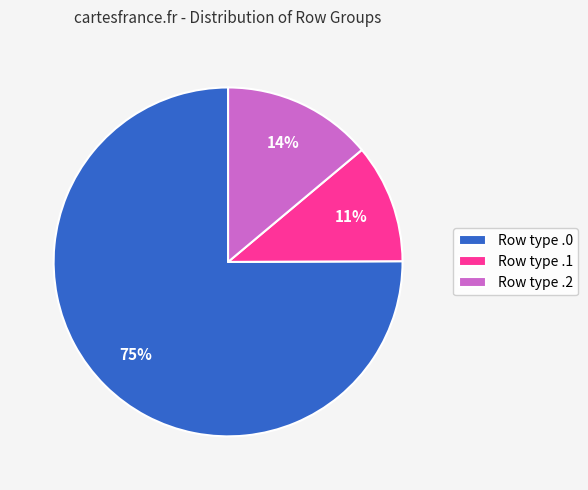

Which slice is the smallest?

Row type .1